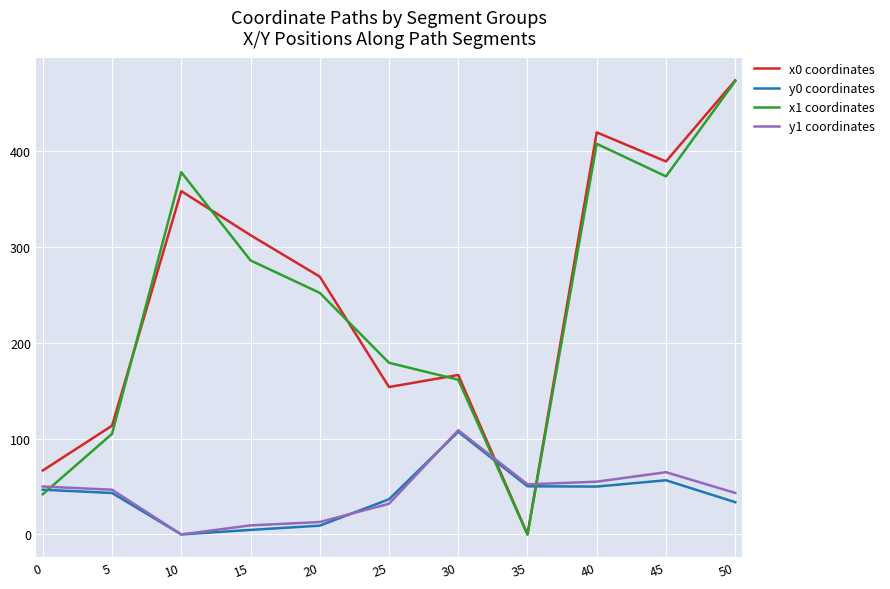

How many lines are shown in the chart?

4